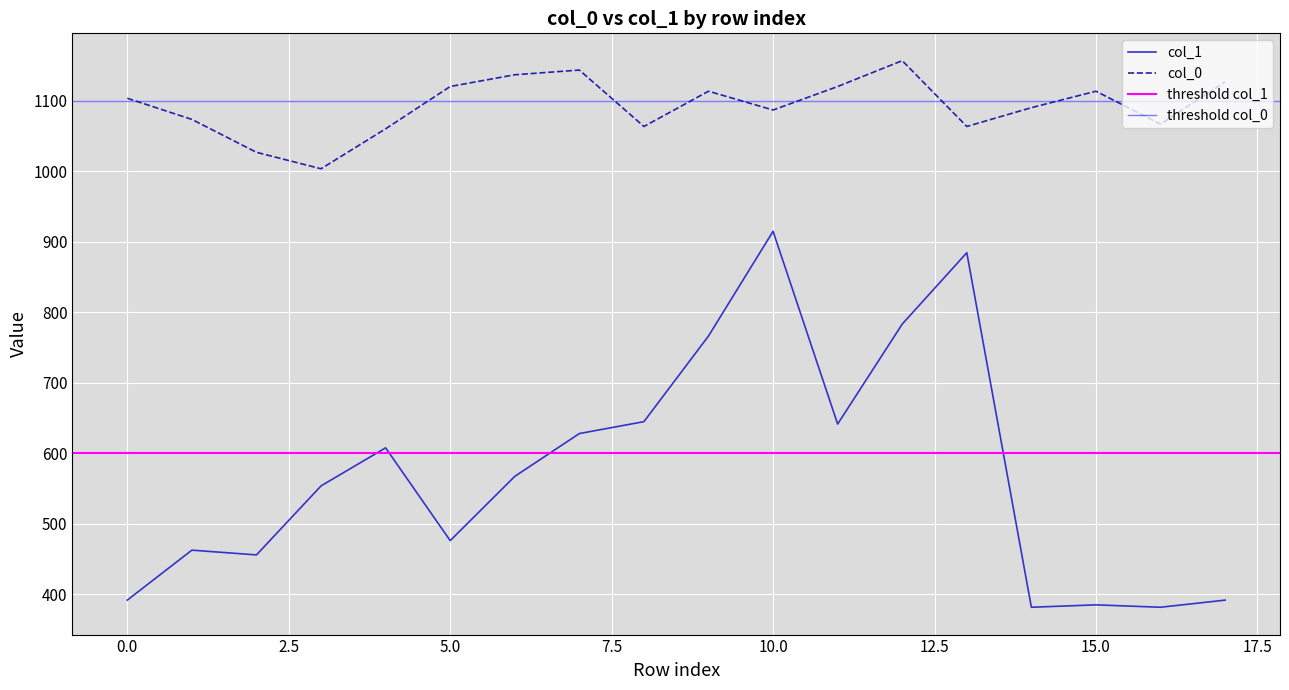

Which label corresponds to the largest value in the chart?

12